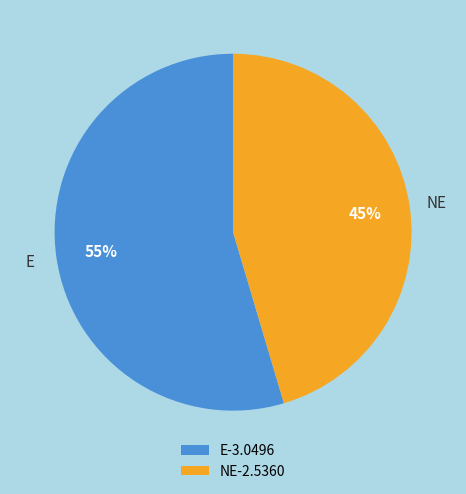

How many slices are in this pie chart?

2